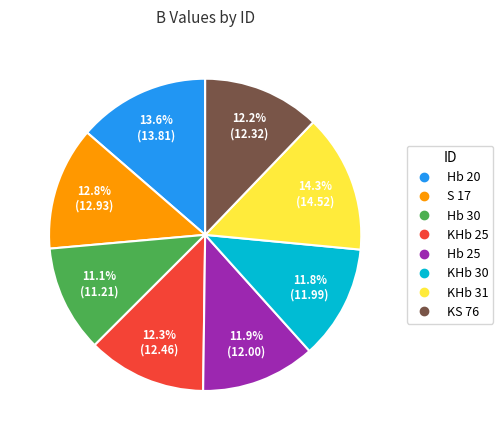

What is the ratio of the value at KHb 25 to the value at KHb 30?

1.0